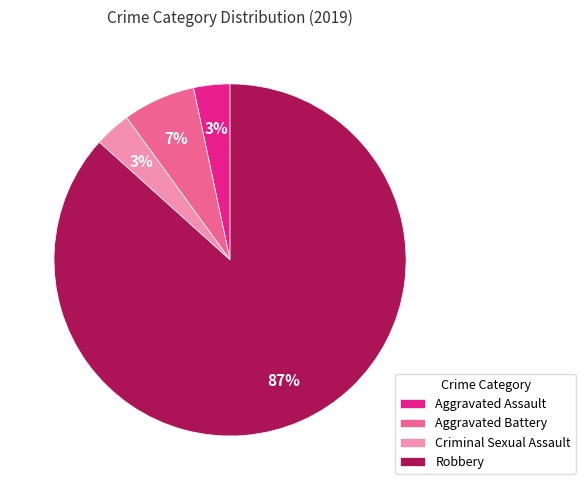

Count the number of slices in the pie.

4